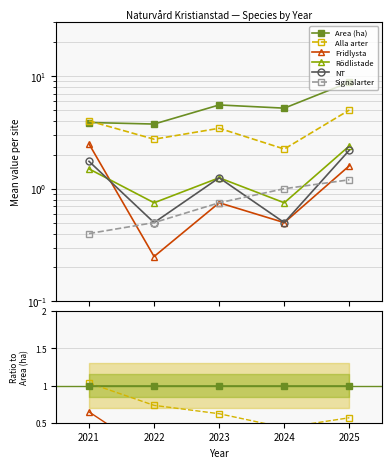

What are all the series names shown in the legend?

Area (ha), Alla arter, Fridlysta, Rödlistade, NT, Signalarter